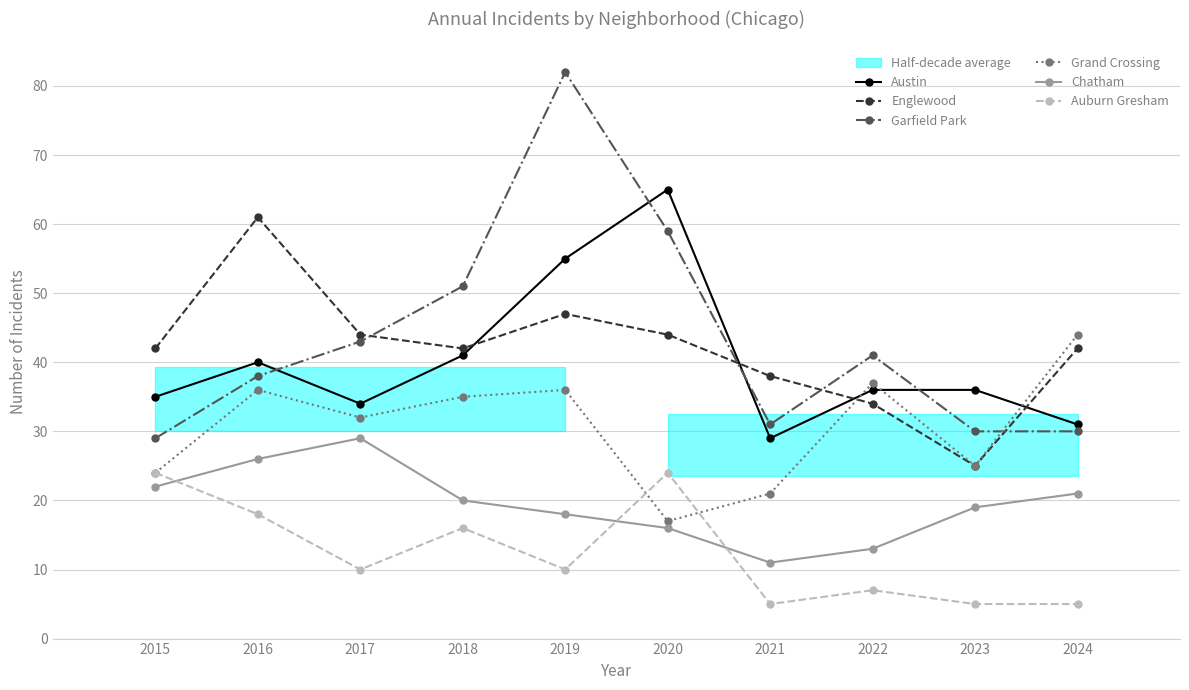

Does the chart display data point markers on the line(s)?

Yes